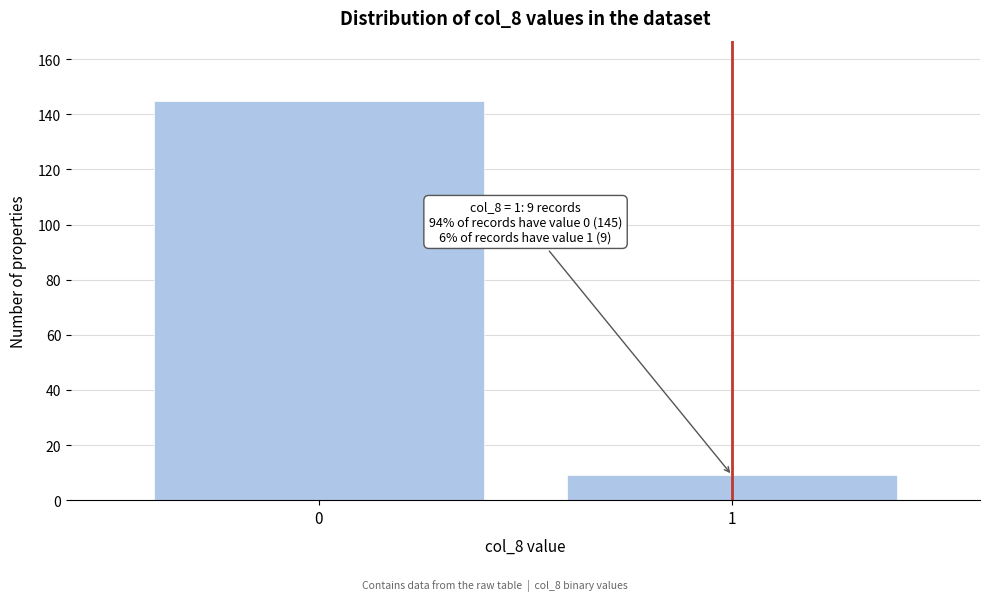

Reading left to right, transcribe all the data shown in this chart.

0=145	1=9